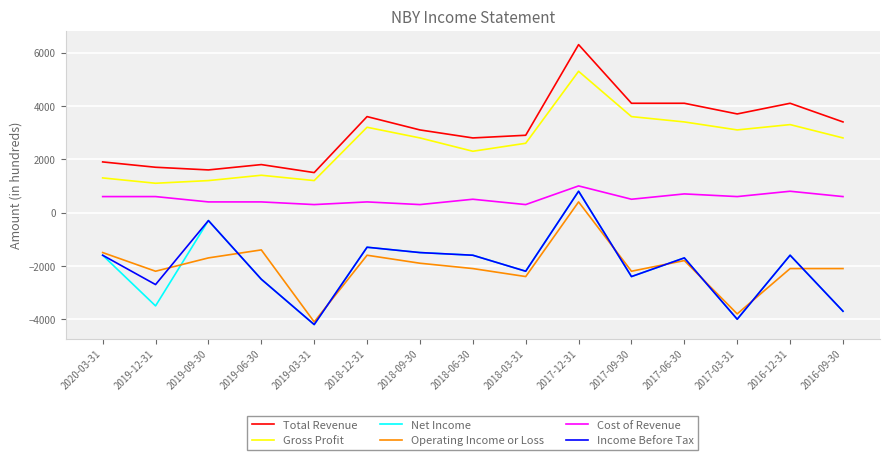

What position from the left is 2019-12-31?

2